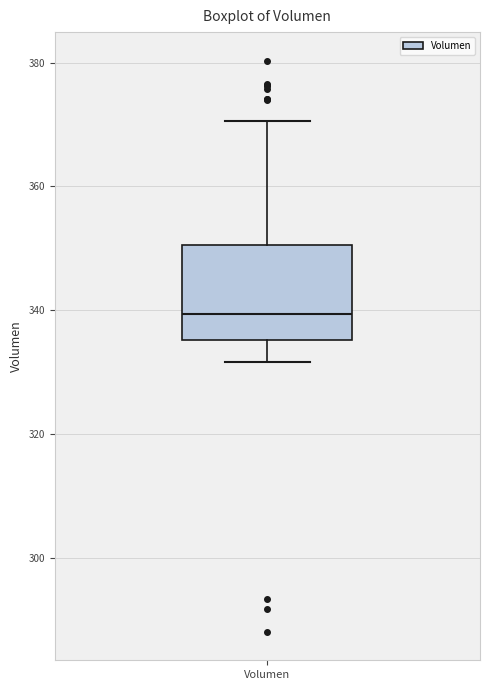

Read this box plot against the y-axis: the position of the median line, the range covered by the box, and the ends of both whiskers. The values are not printed on the chart, so give them approximately, as read against the axis.

median 340, box 336 to 350, whiskers 332 to 370